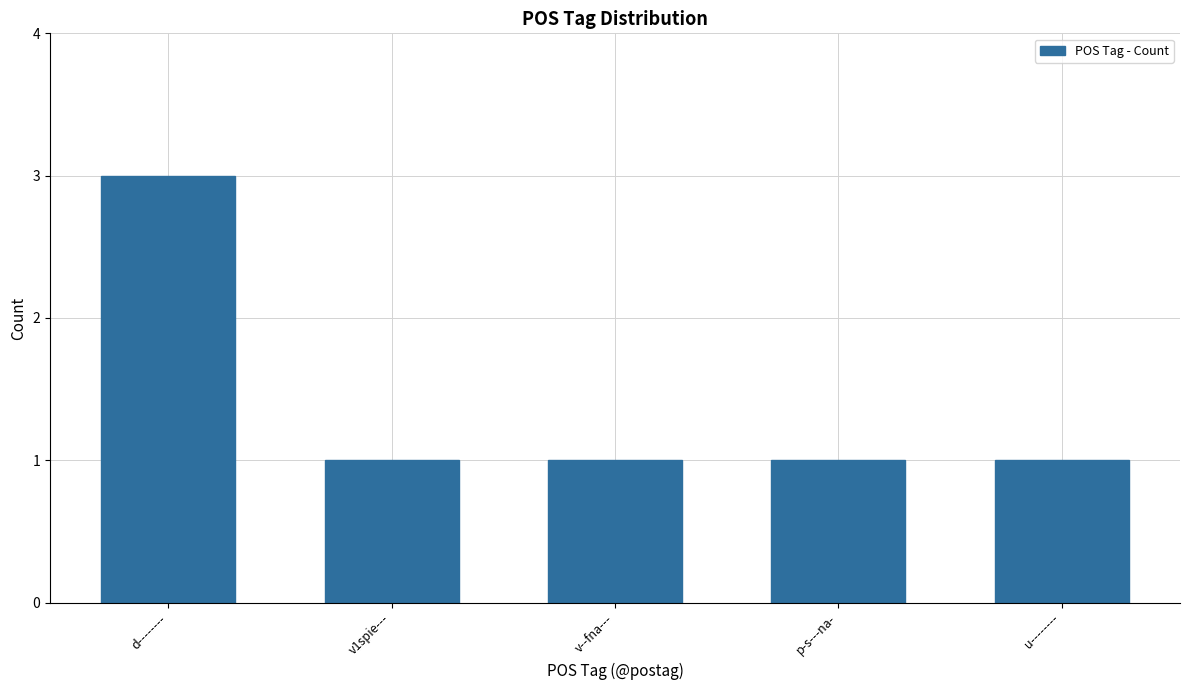

Reading left to right, what are all the values shown in this chart?

d--------=3	v1spie---=1	v--fna---=1	p-s---na-=1	u--------=1